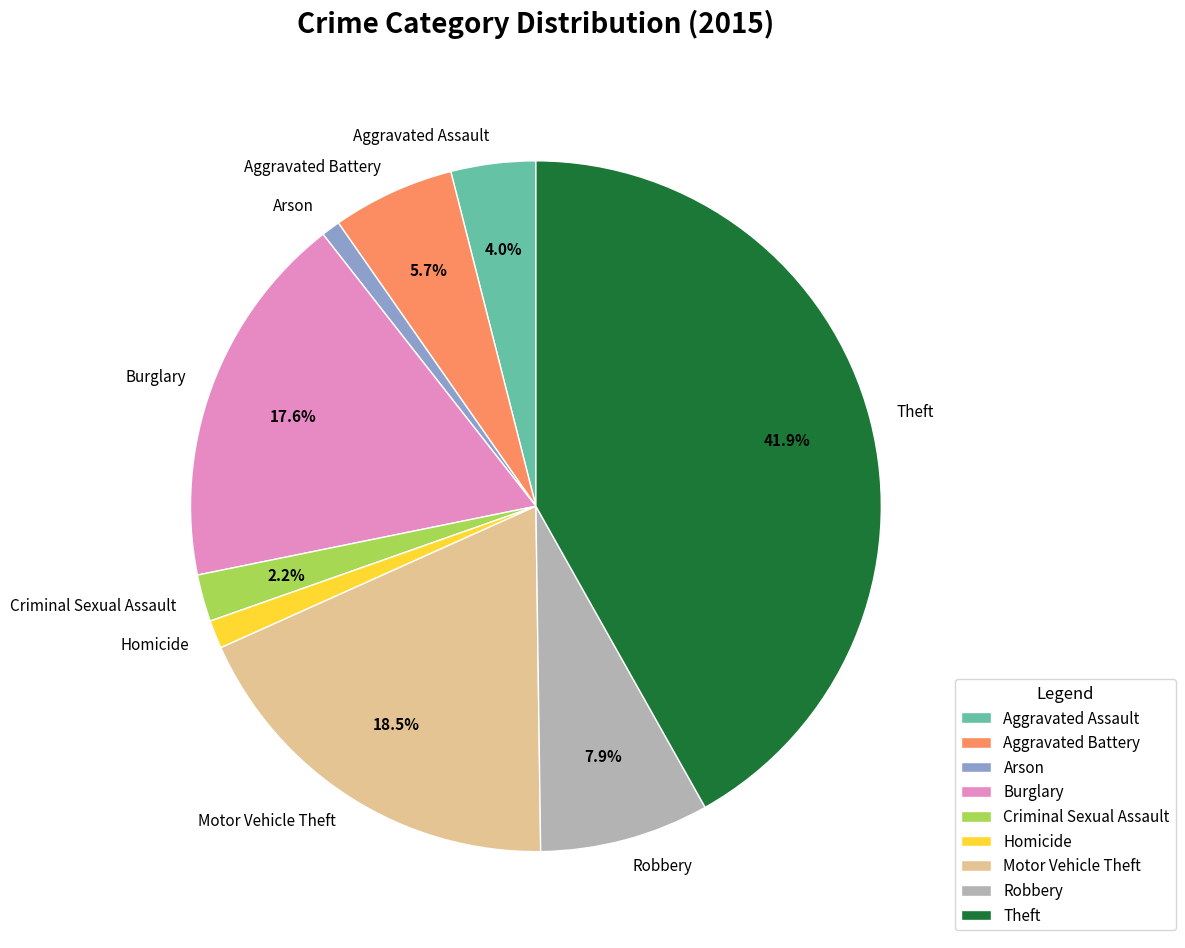

Which has a higher value, Arson or Robbery?

Robbery